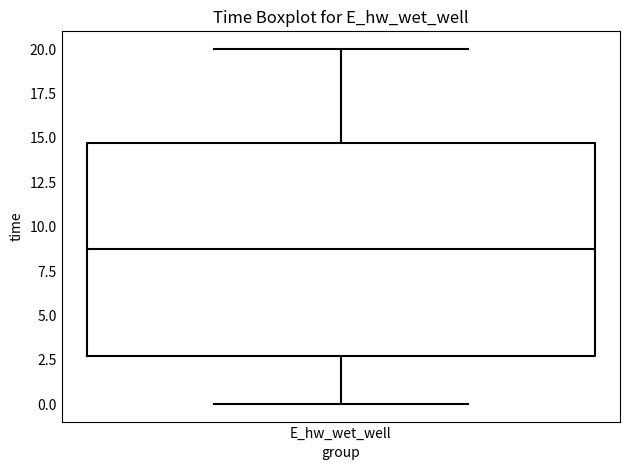

Read this box plot against the y-axis: the position of the median line, the range covered by the box, and the ends of both whiskers. The values are not printed on the chart, so give them approximately, as read against the axis.

median 8.5, box 2.5 to 14.5, whiskers 0.0 to 20.0